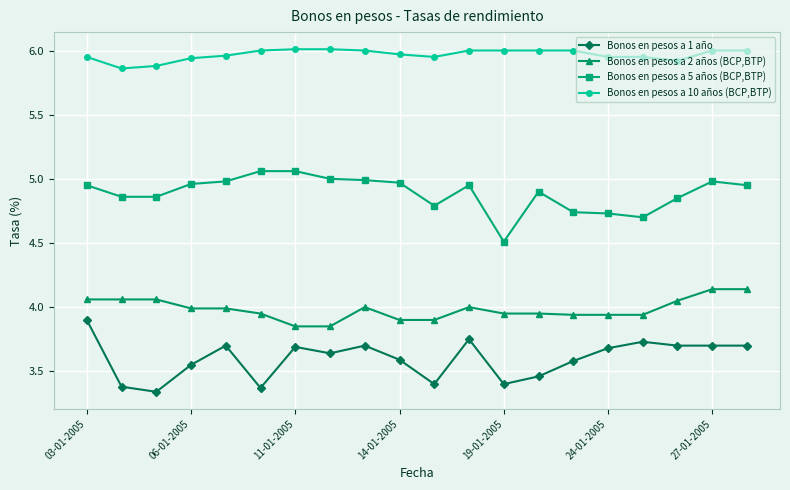

Which series has the largest total across all categories?

Bonos en pesos a 10 años (BCP,BTP)